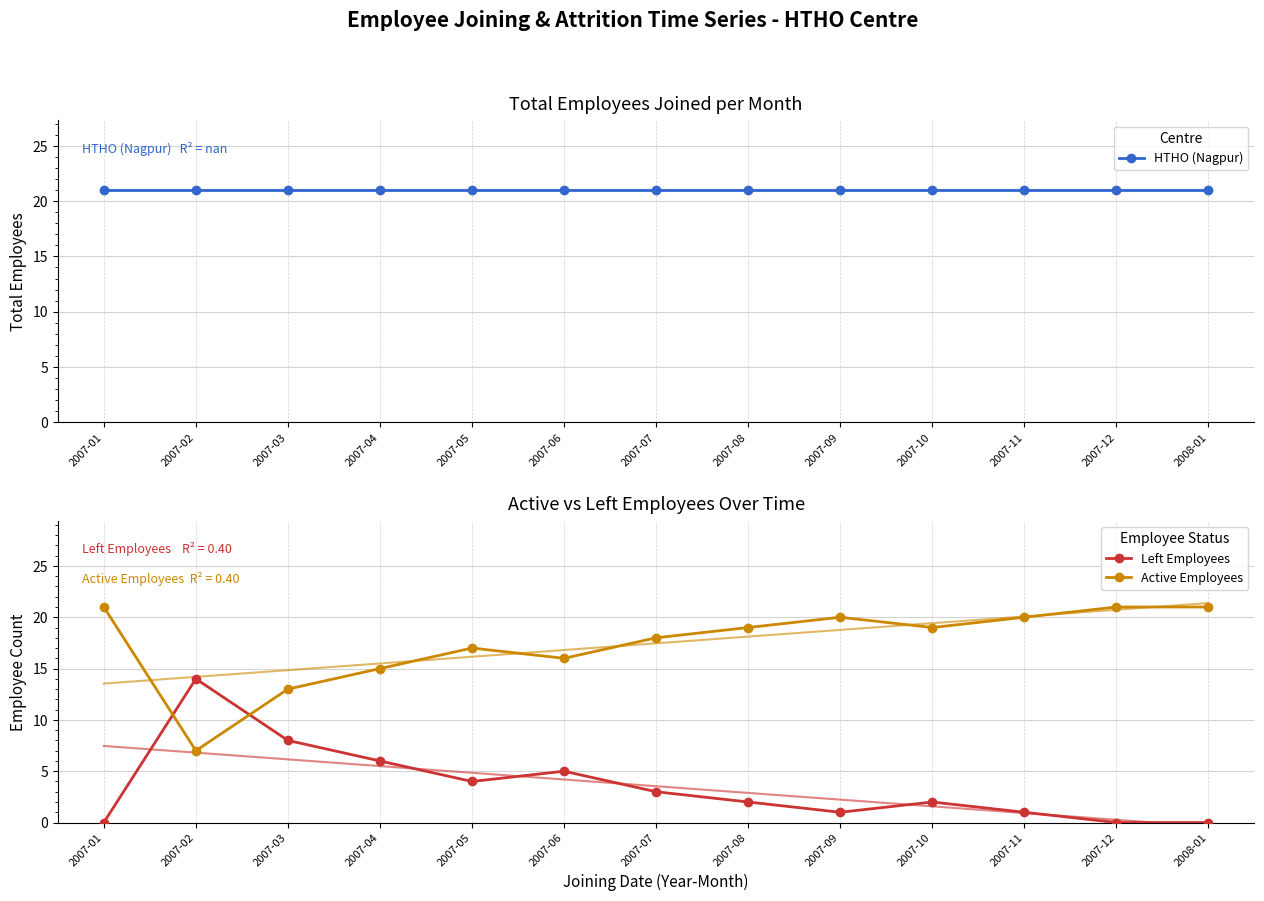

At which category is the sum across all series the highest?

2007-01